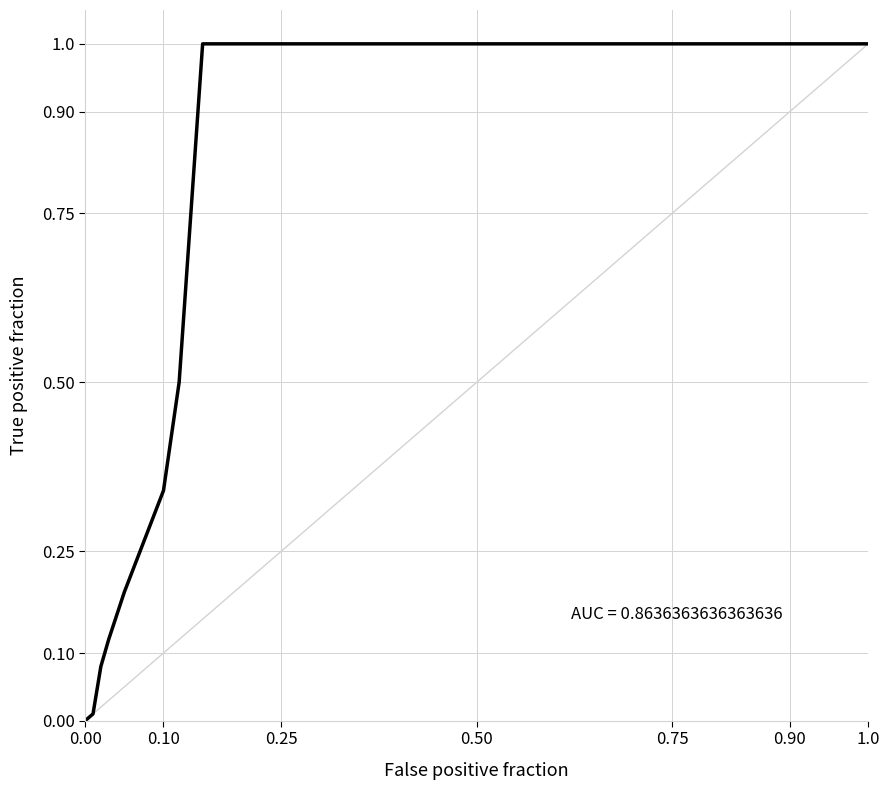

What is the difference between the maximum and minimum values?

1.0